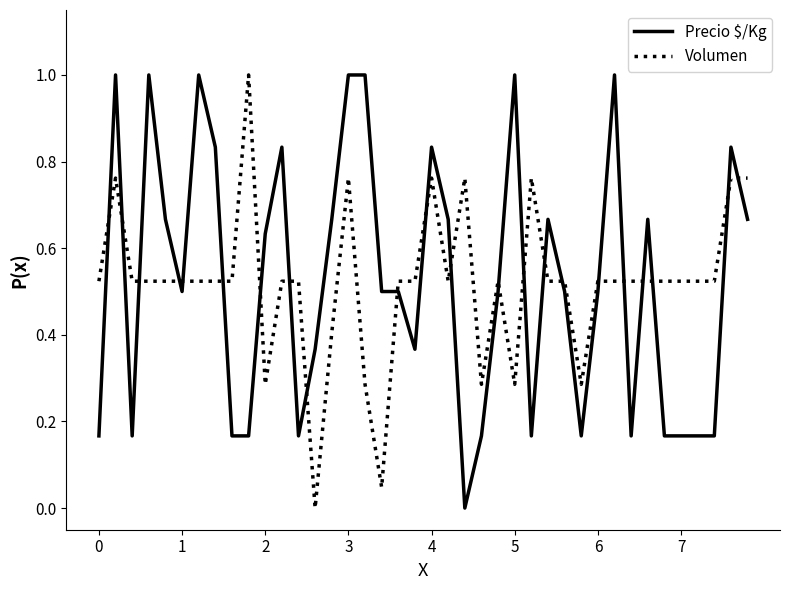

Does the chart display data point markers on the line(s)?

No